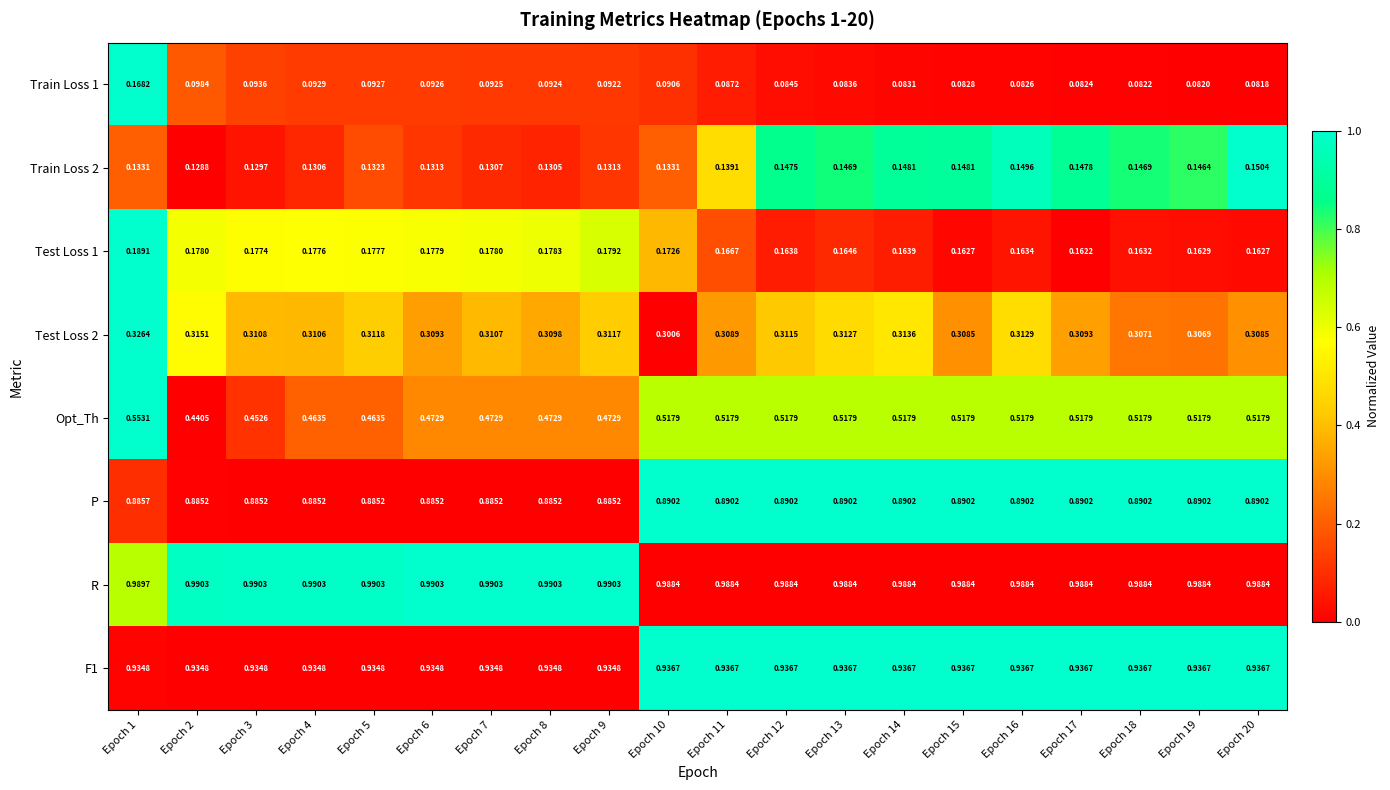

Which series has the largest total across all categories?

R